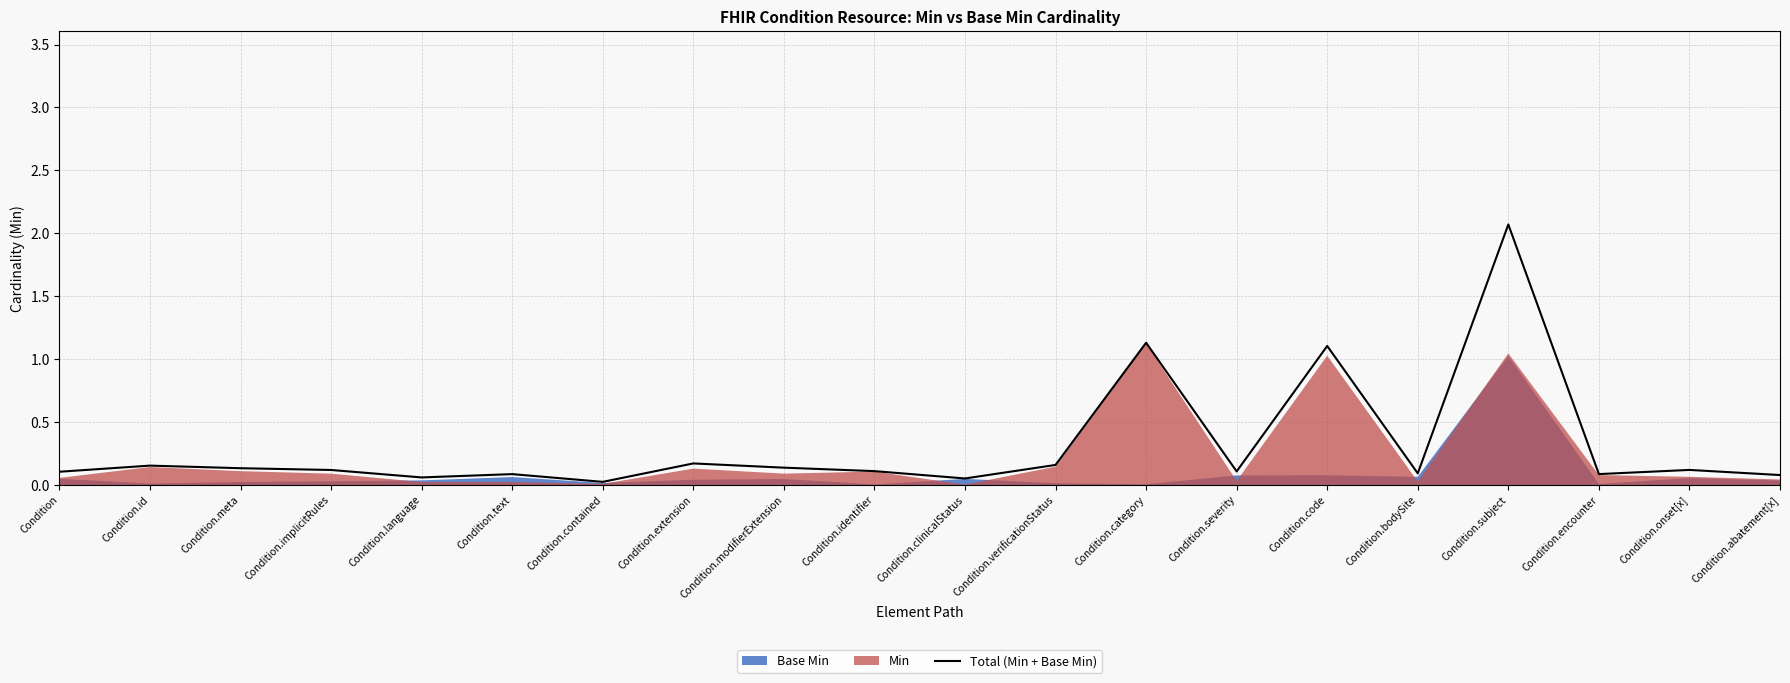

At which category does the data reach its first local peak?

Condition.id